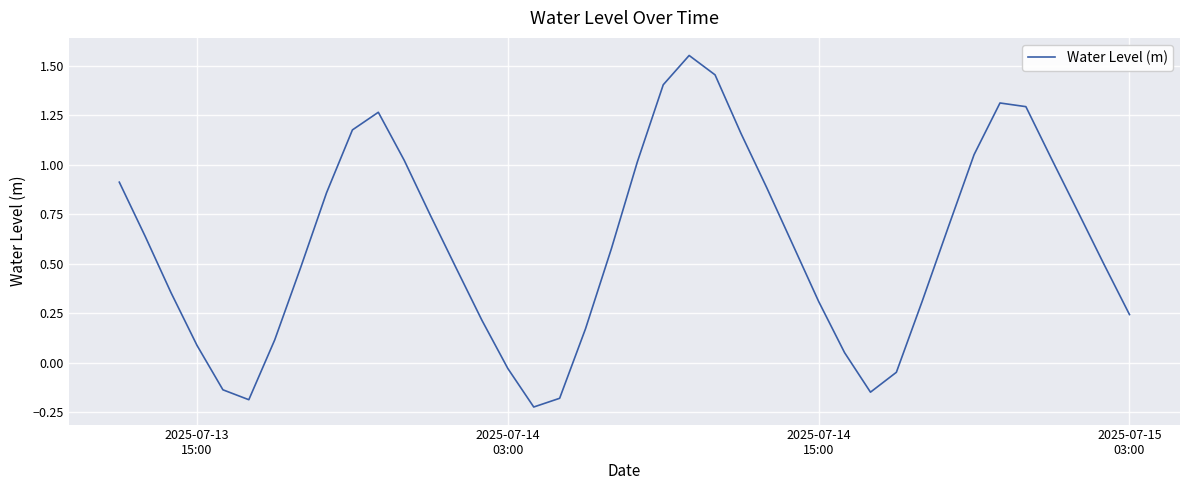

What is the difference between the maximum and minimum values?

1.8